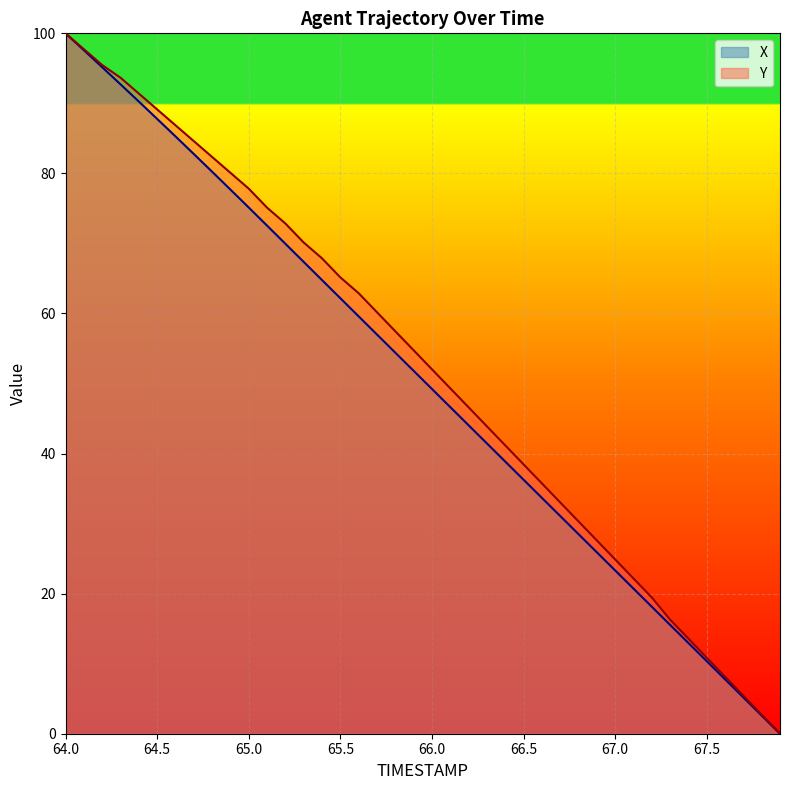

Is it true that X equals 49.2 at 66.0?

True